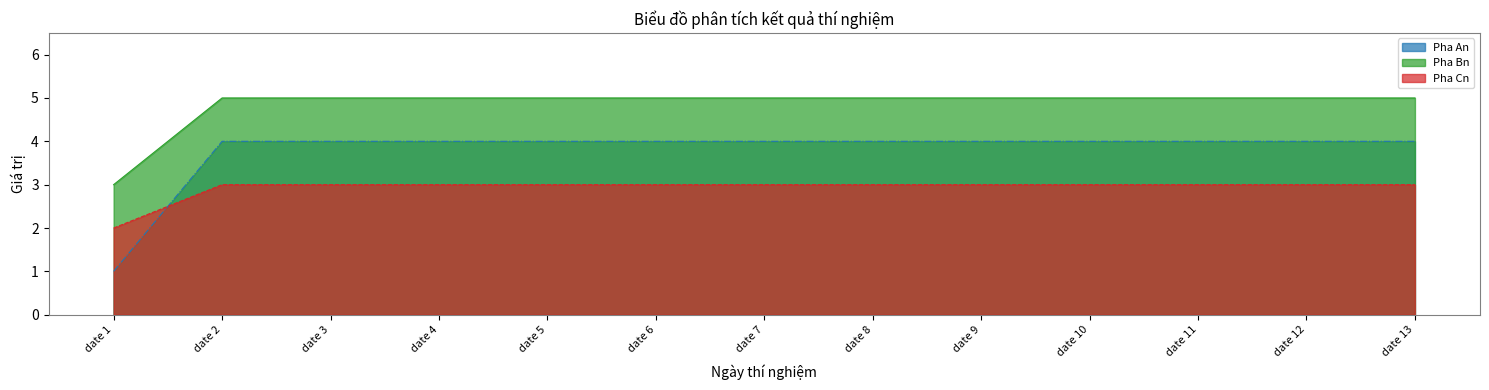

How many lines are shown in the chart?

3